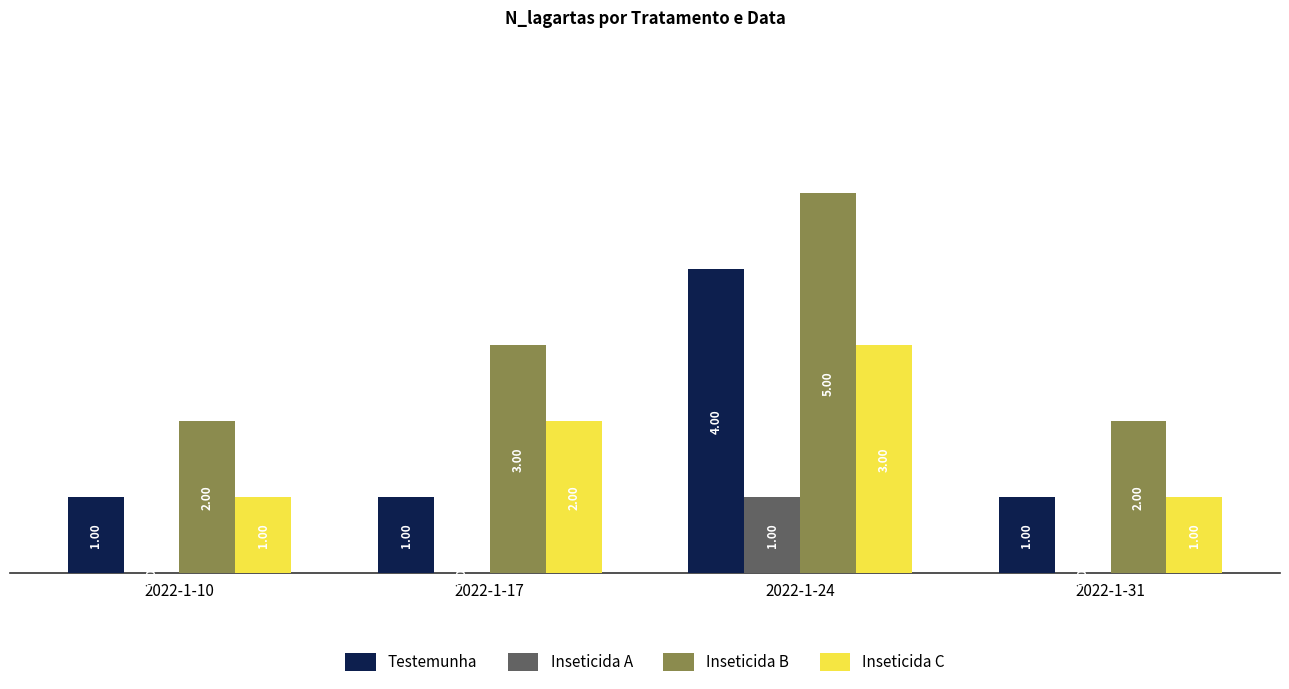

The value of Inseticida C at 2022-1-31 is 0. True or false?

False